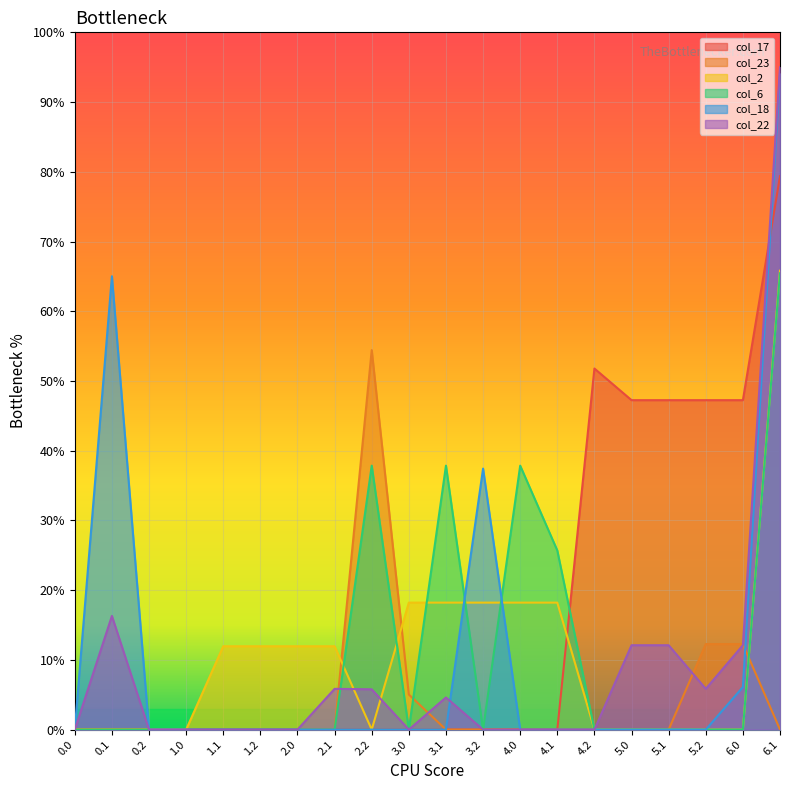

How many lines are shown in the chart?

6